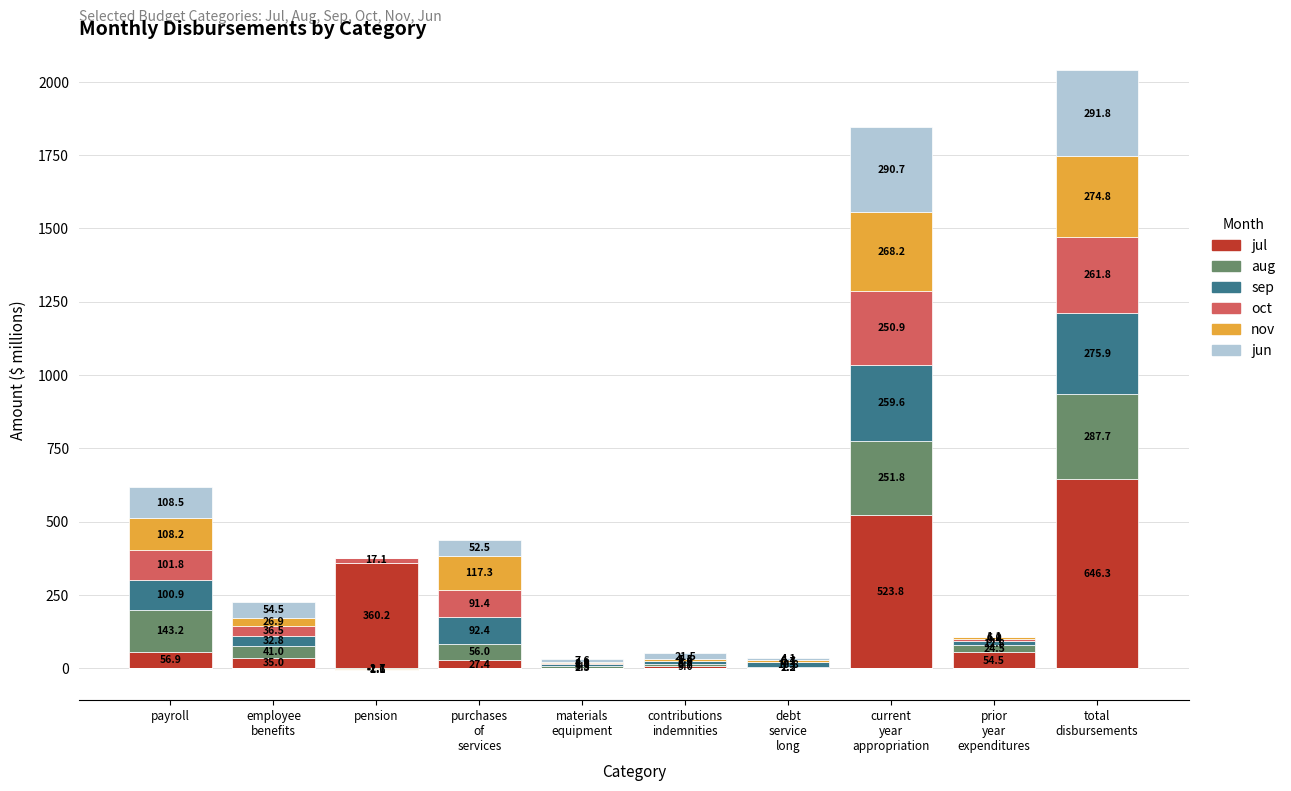

True or false: jul has a value of 308.3 at total
disbursements.

False